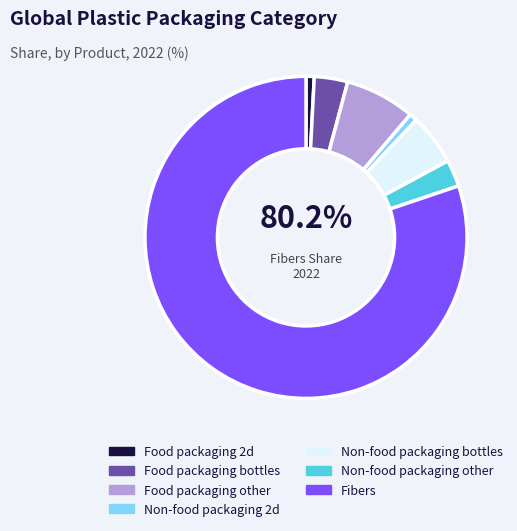

How many slices are in this pie chart?

7